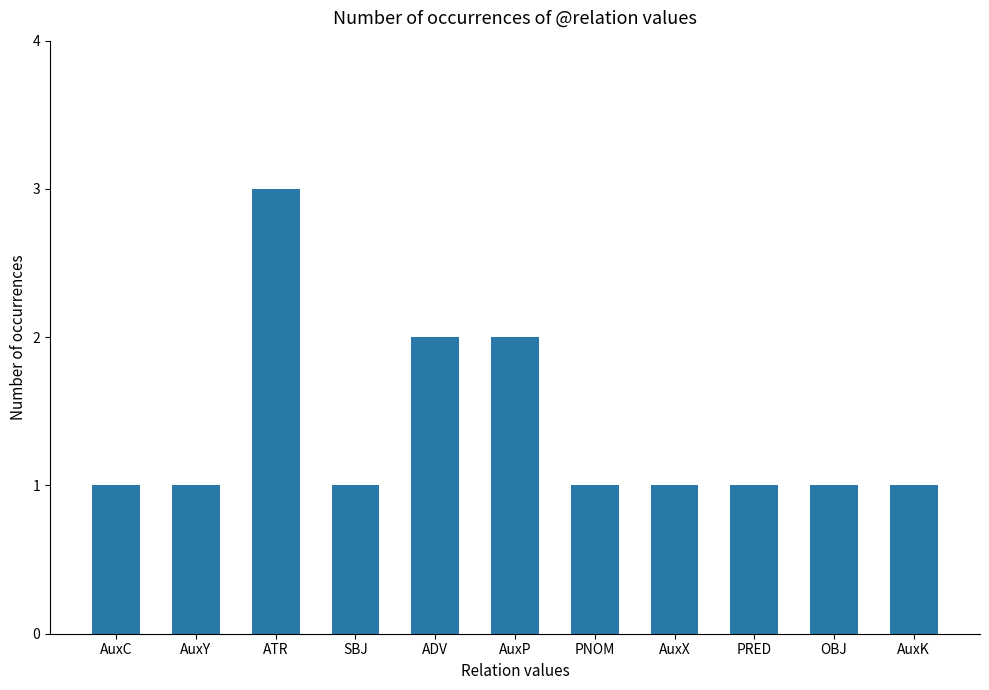

Count the values in the range 1 to 2.

10